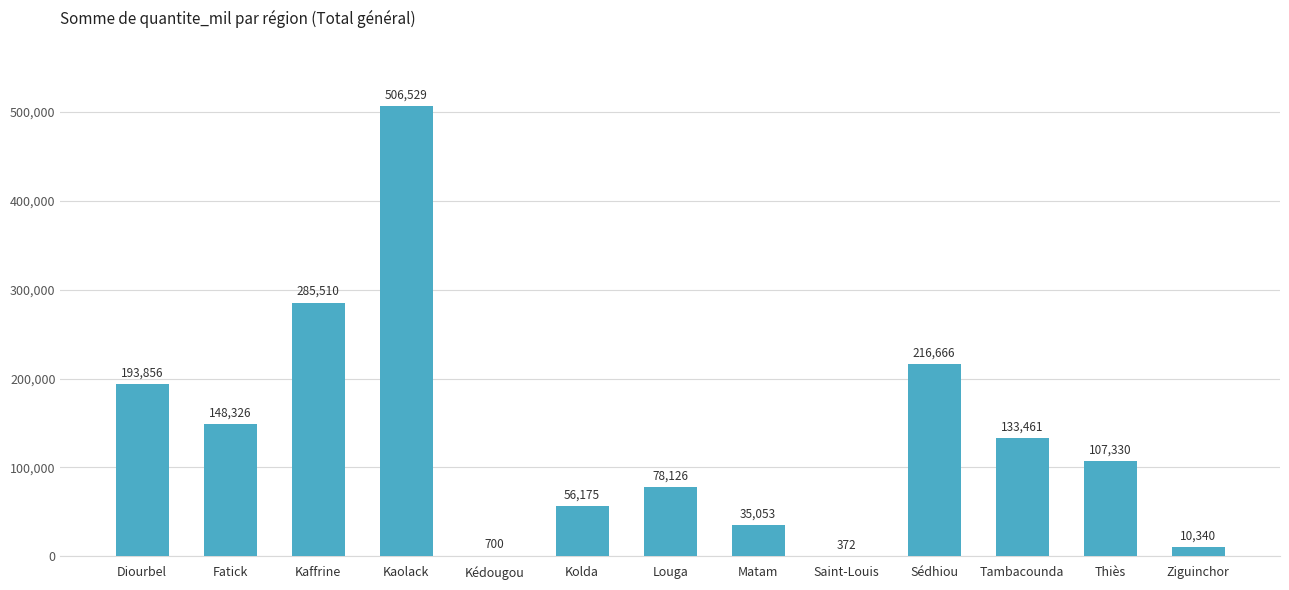

What is the greatest value displayed?

506528.9